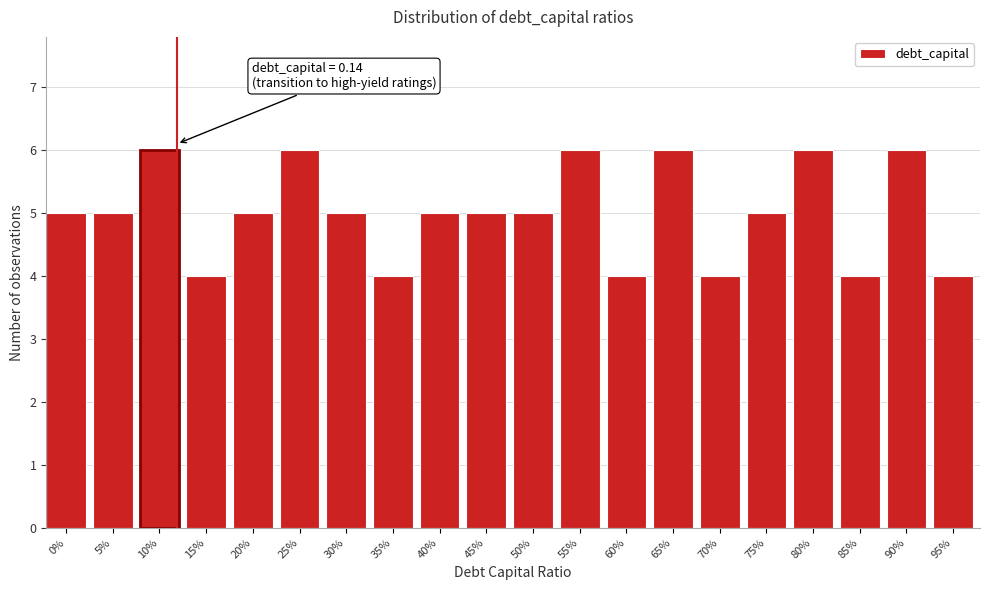

Reading left to right, transcribe all the data shown in this chart.

0%=5	5%=5	10%=6	15%=4	20%=5	25%=6	30%=5	35%=4	40%=5	45%=5	50%=5	55%=6	60%=4	65%=6	70%=4	75%=5	80%=6	85%=4	90%=6	95%=4